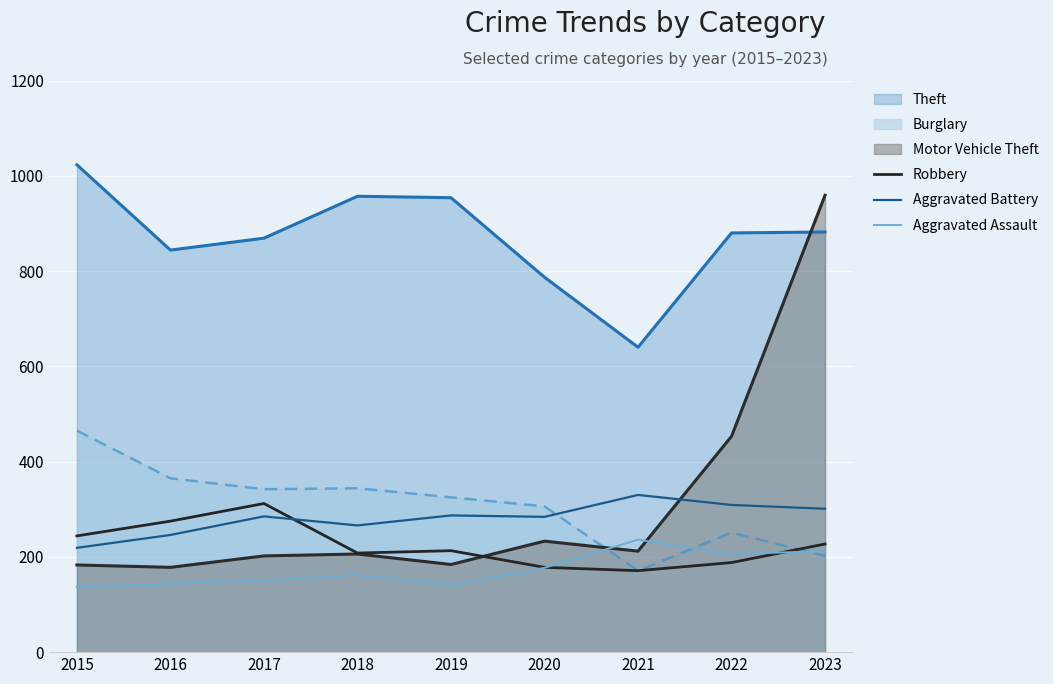

Between which two adjacent categories do Robbery and Aggravated Assault first intersect?

2020 and 2021